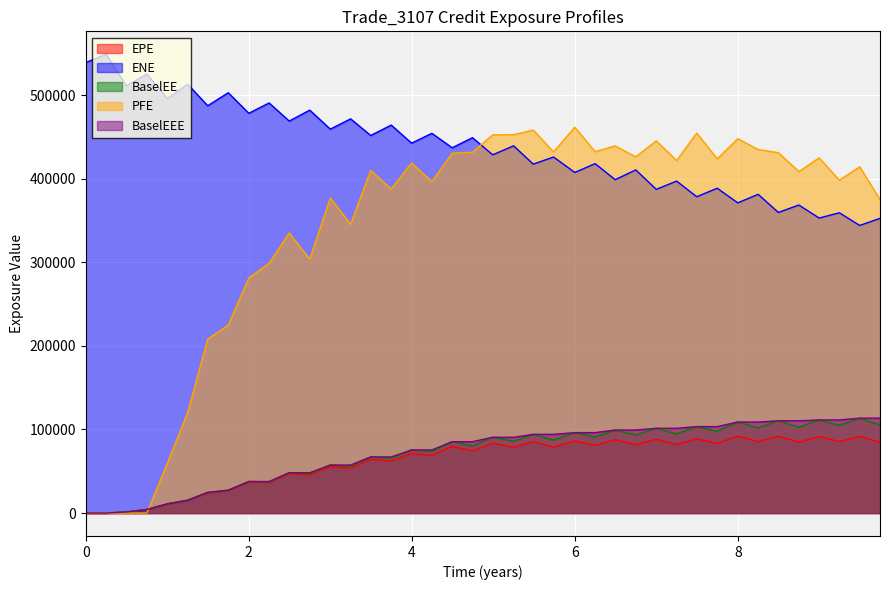

What is the total value across all series at 7.49589?

1129314.6